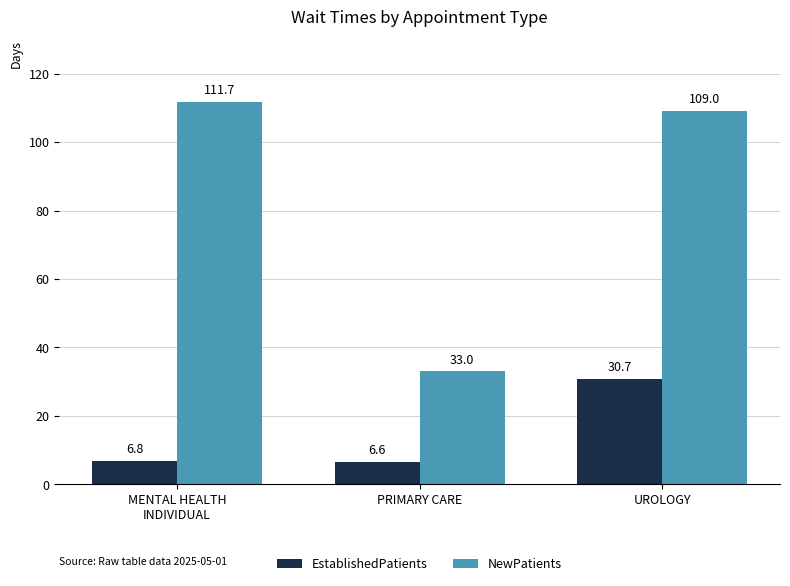

Rank the series at MENTAL HEALTH
INDIVIDUAL from highest to lowest value.

NewPatients, EstablishedPatients